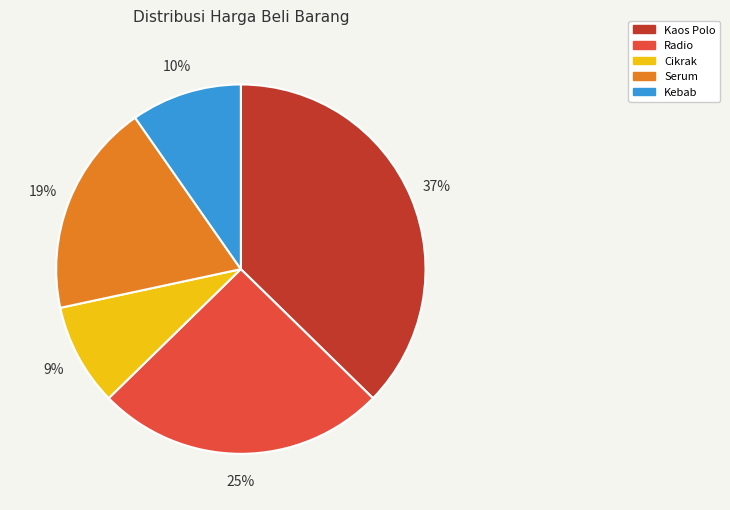

To the nearest percent, what is the difference between the Cikrak and Kebab slice percentages?

1%